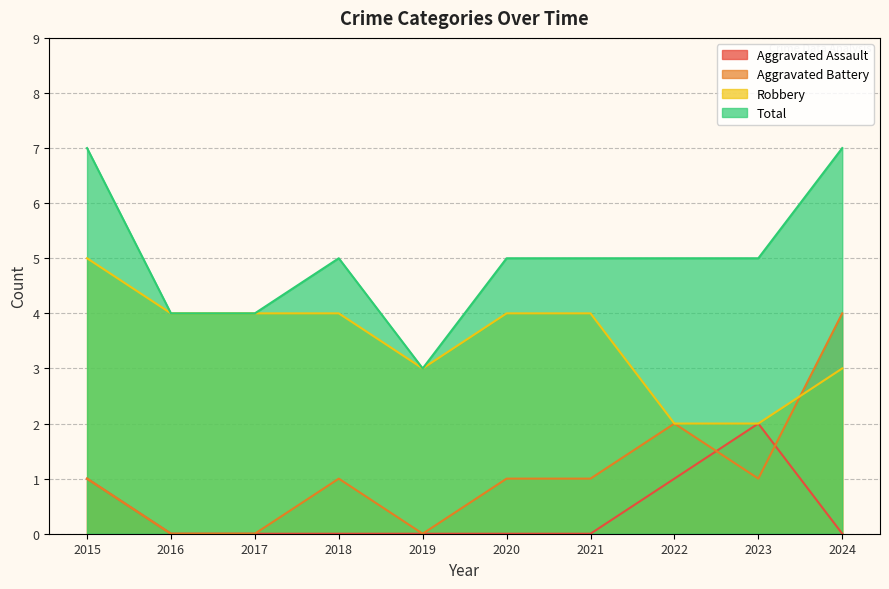

What is the difference between the maximum and minimum values in the Robbery series?

3